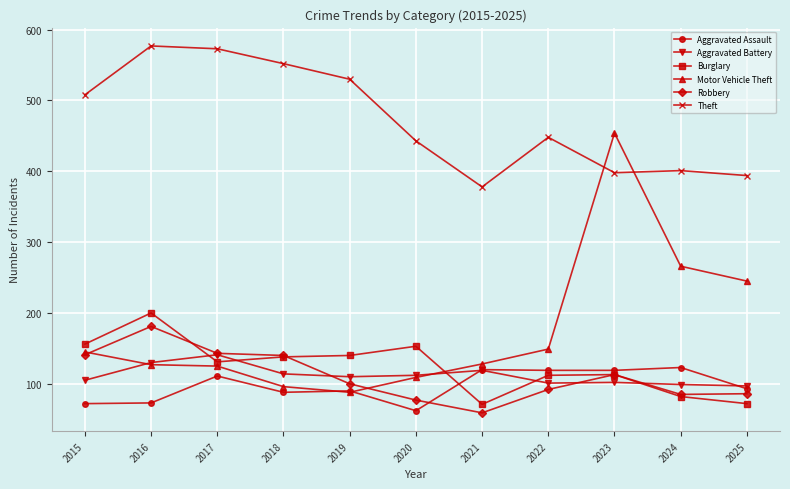

How many lines are shown in the chart?

6